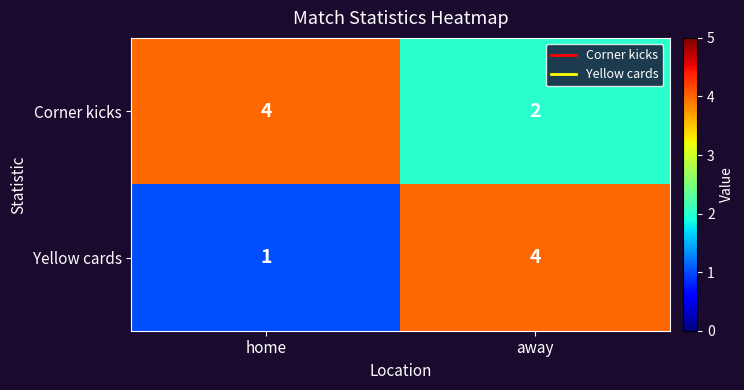

Which series has the largest total across all categories?

Corner kicks